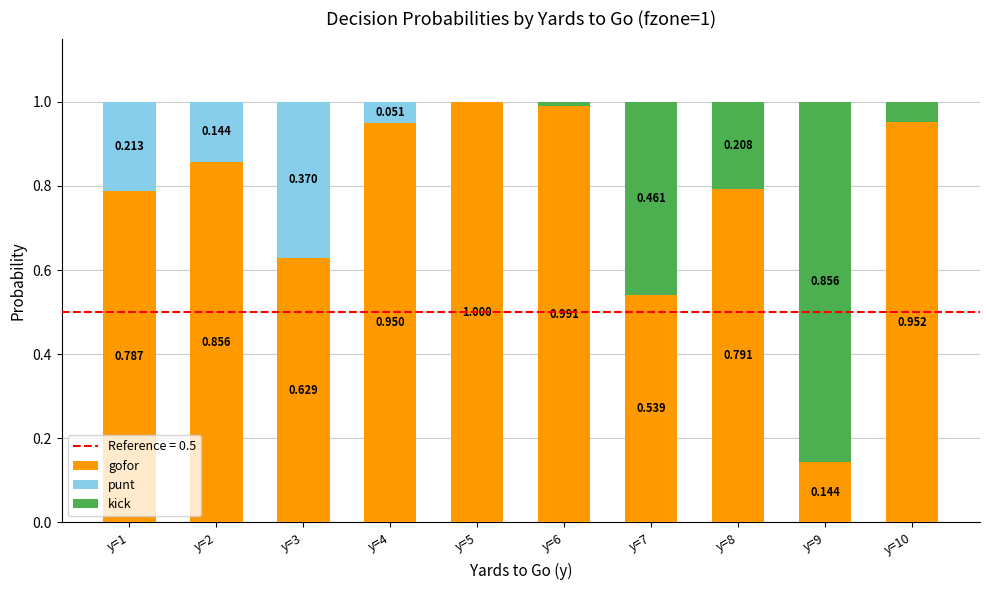

Are the bars horizontal?

No